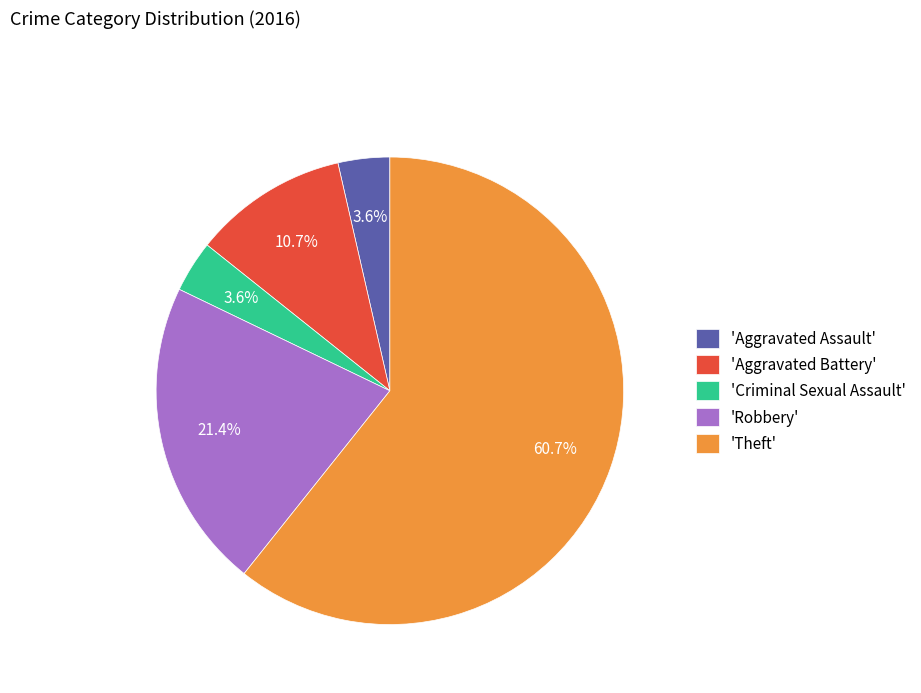

Between 'Aggravated Battery' and 'Aggravated Assault', which is larger?

'Aggravated Battery'